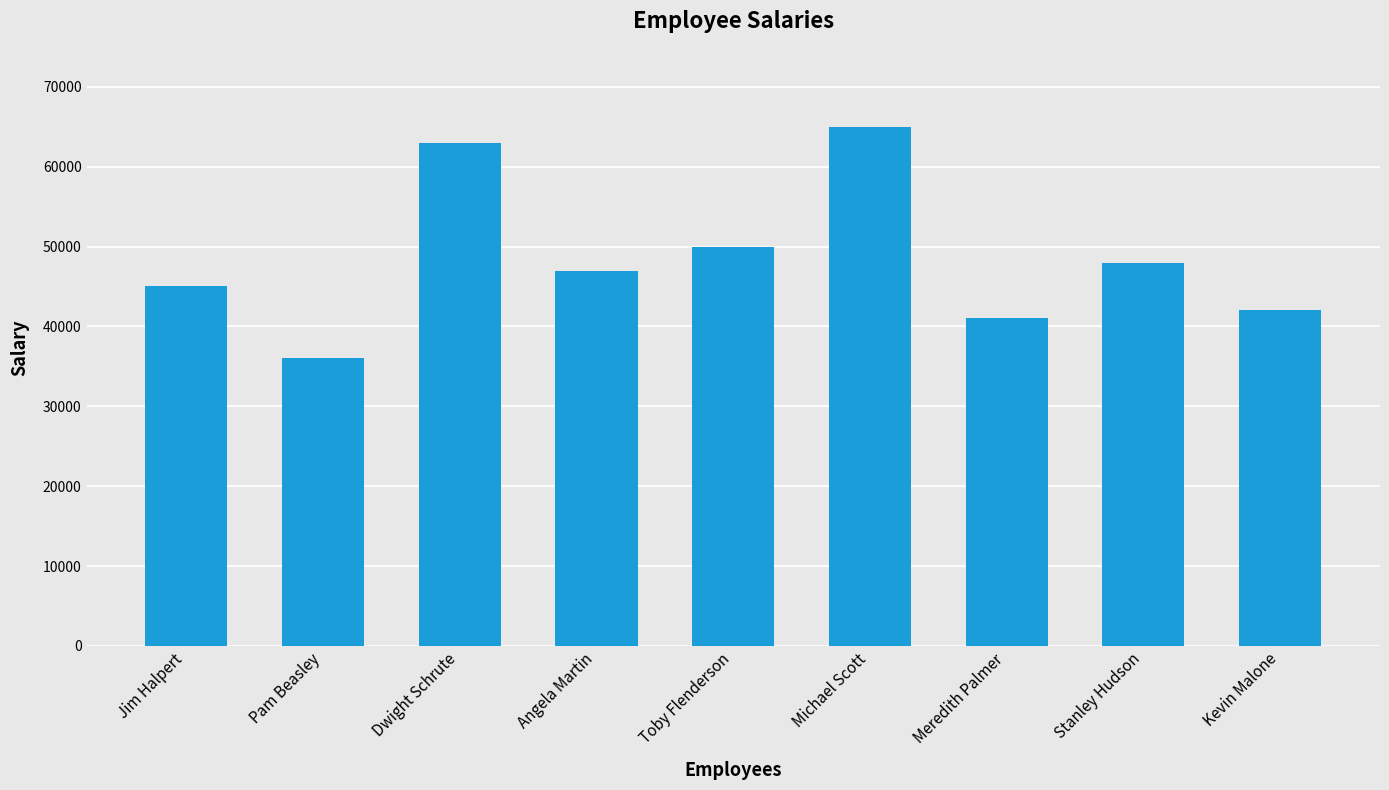

Between Michael Scott and Toby Flenderson, which is larger?

Michael Scott